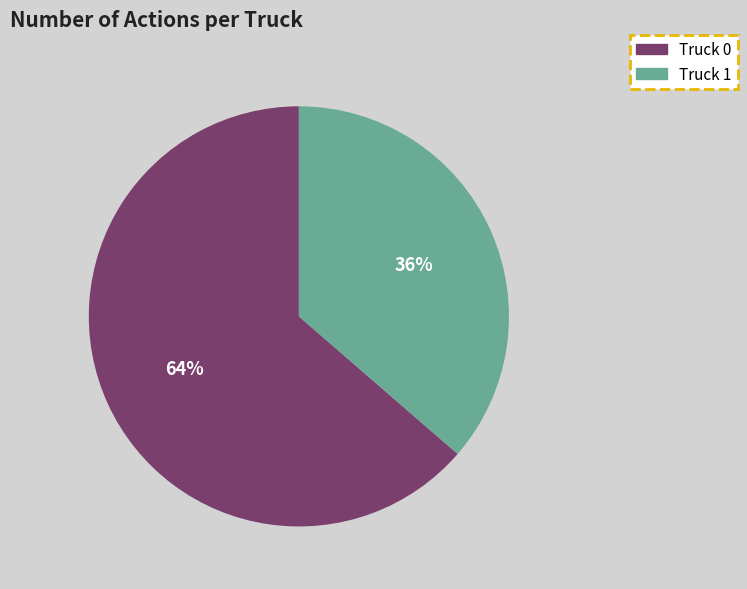

Which has a higher value, Truck 1 or Truck 0?

Truck 0